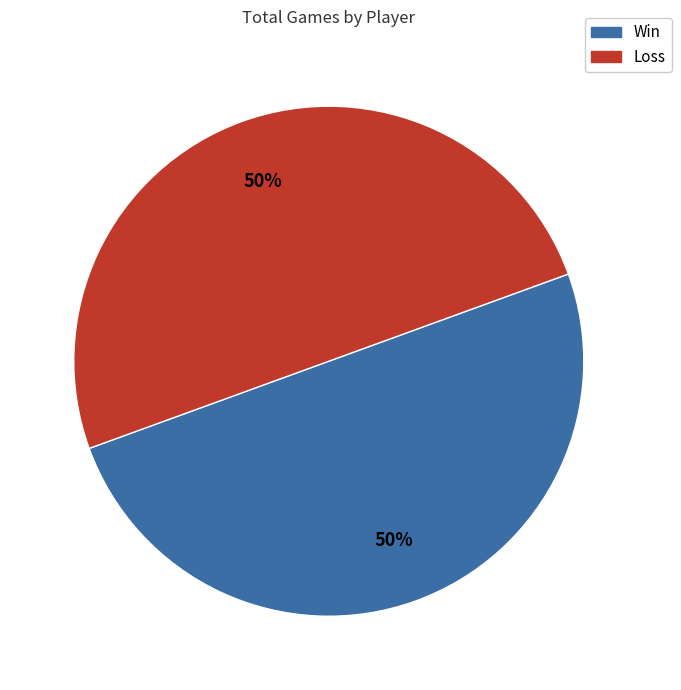

How many segments does this pie chart have?

2